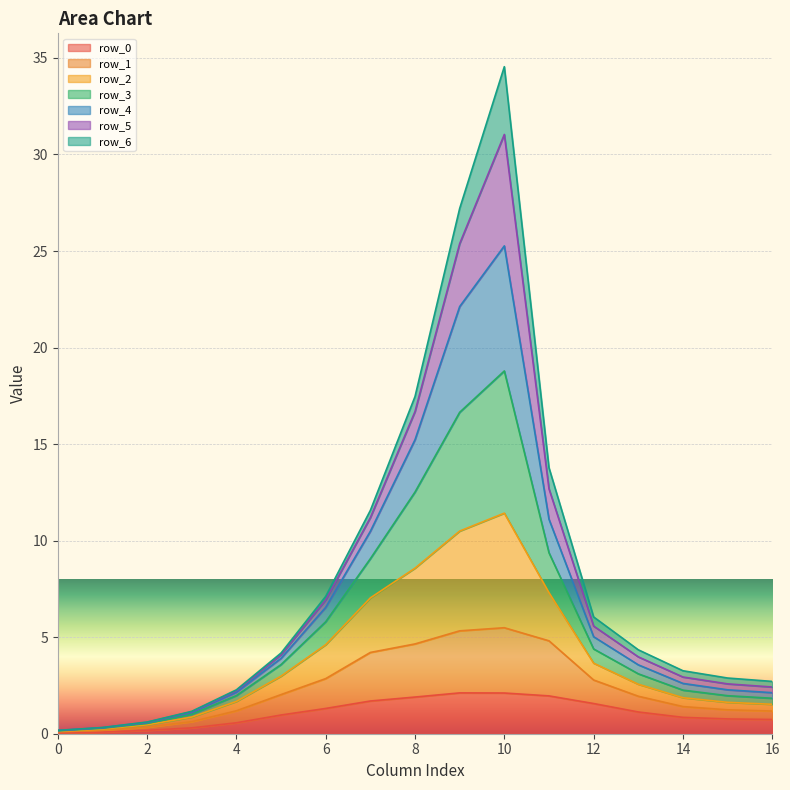

At which category is the sum across all series the highest?

10